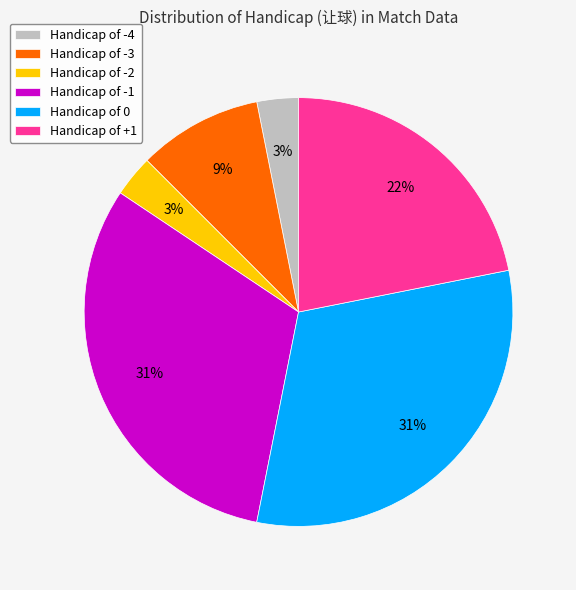

Between Handicap of -3 and Handicap of -1, which is larger?

Handicap of -1